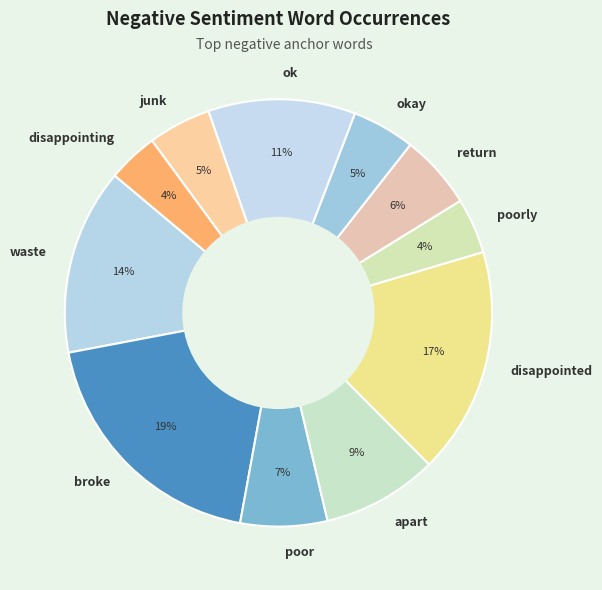

How many segments does this pie chart have?

11